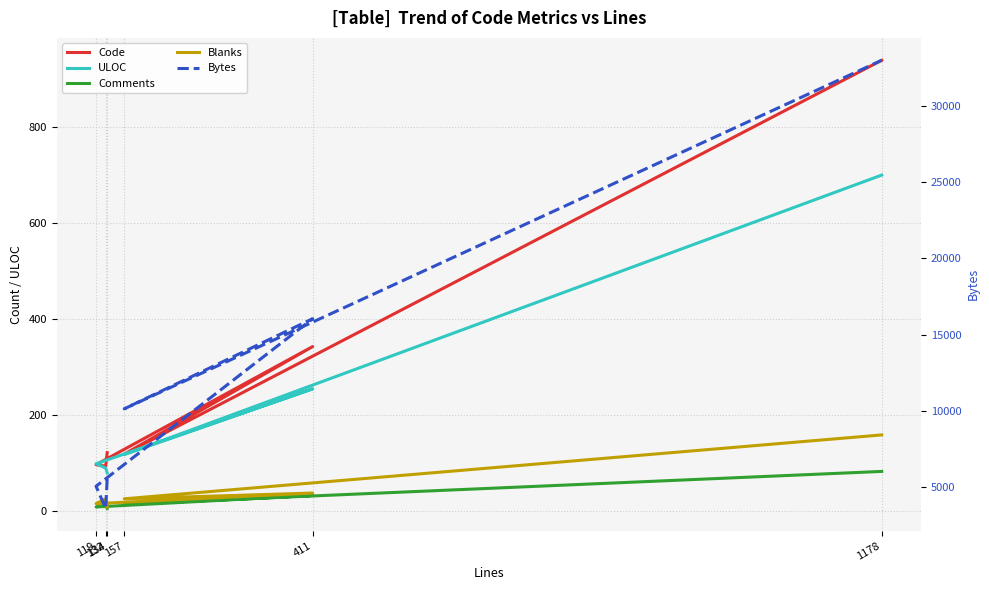

What is the sum of all ULOC values?

1336